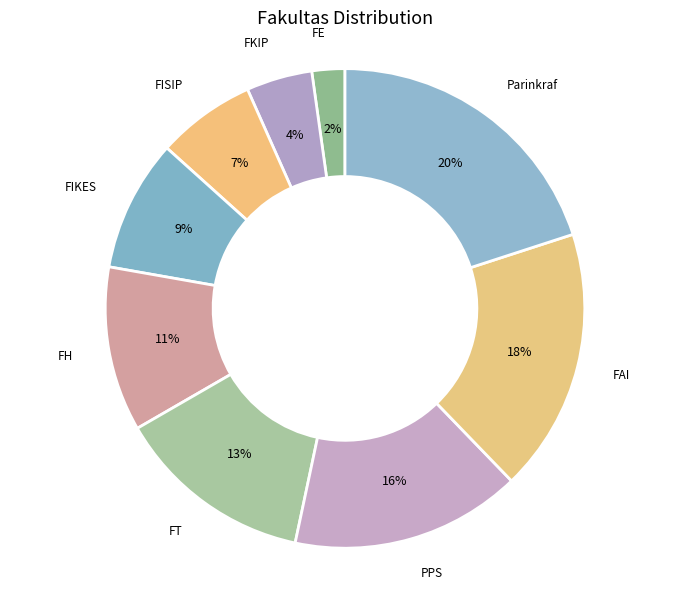

What percentage is the PPS slice, to the nearest percent?

16%